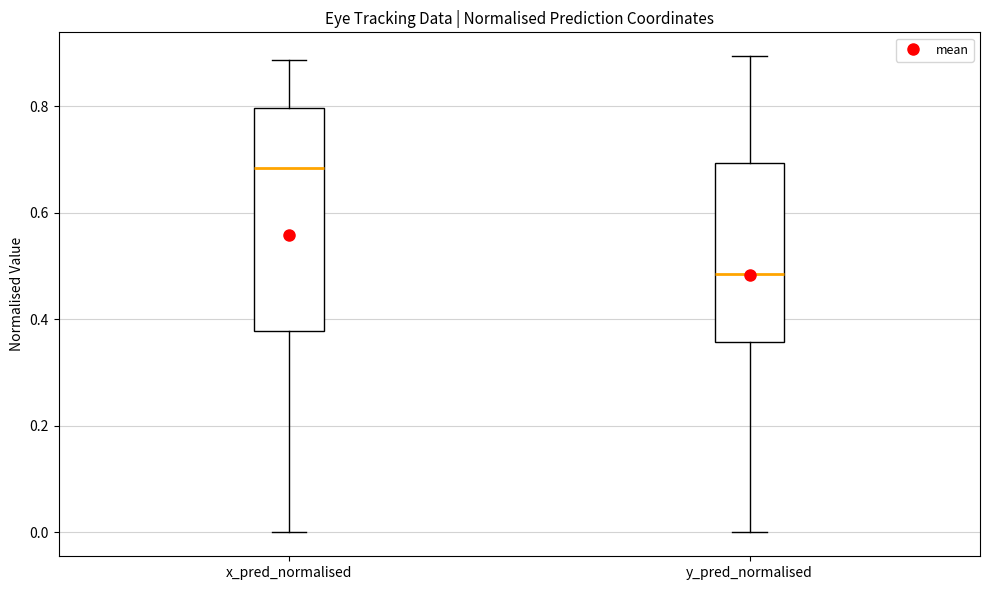

Which box has the highest median line?

x_pred_normalised